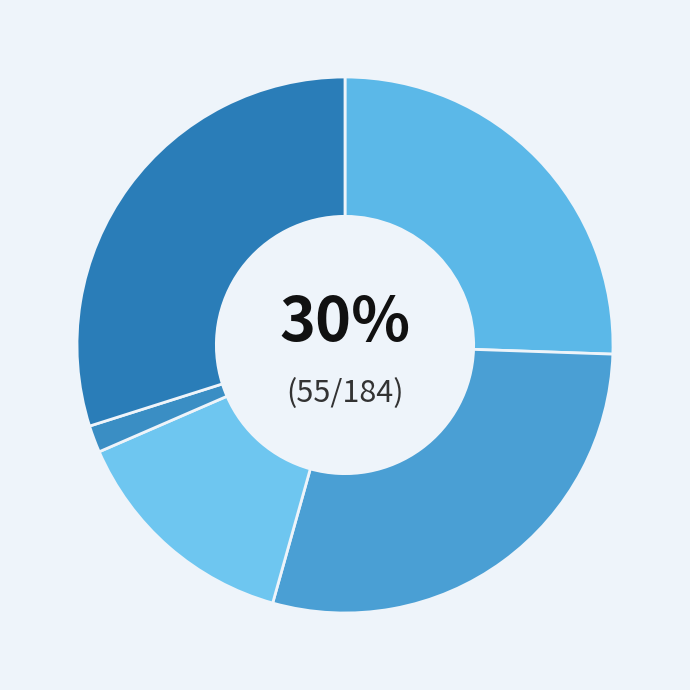

Is it true that Homicide is 1% of the pie?

False